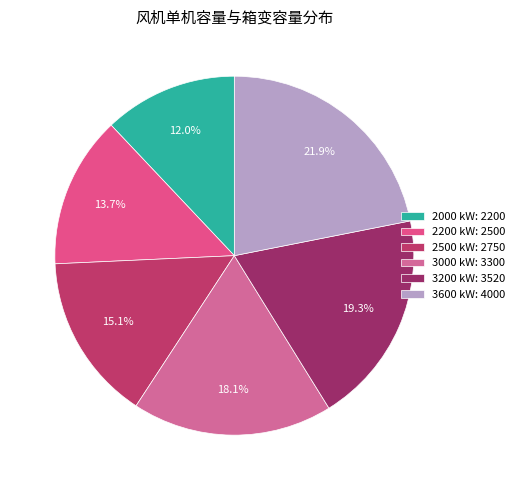

Which category has the smallest portion of the pie?

2000